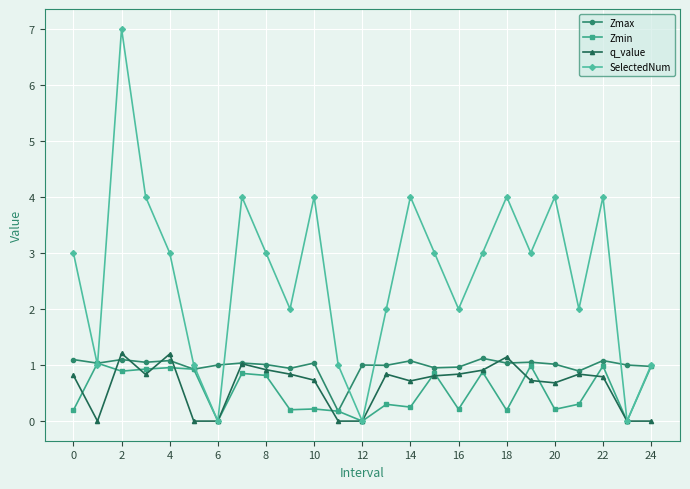

What is the value of the SelectedNum point at the 2nd from the left?

1.0